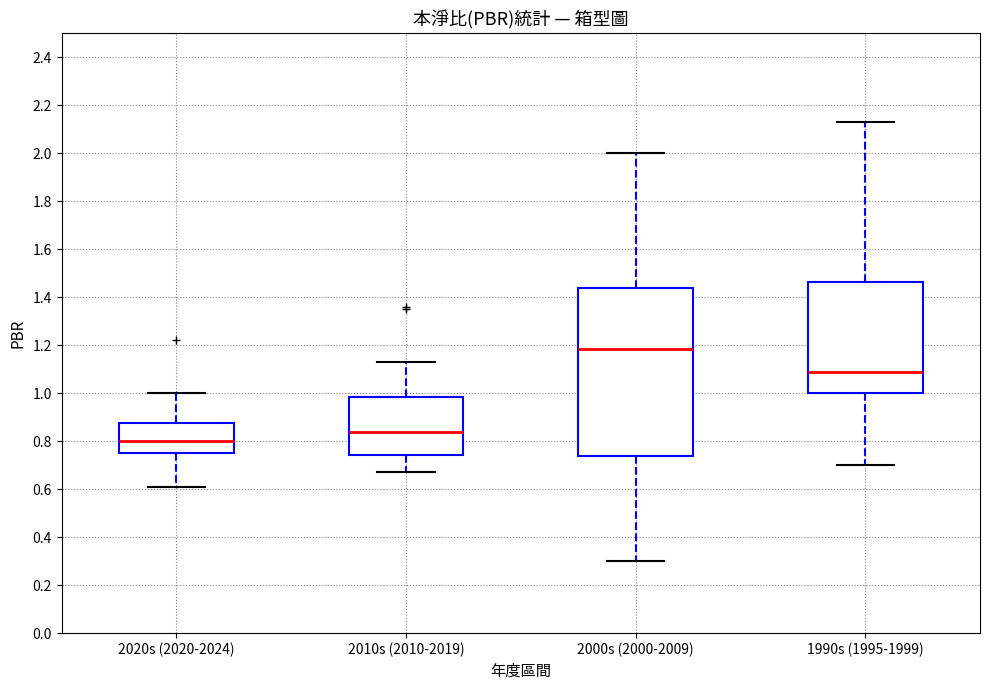

Which box's median line is the highest?

2000s (2000-2009)